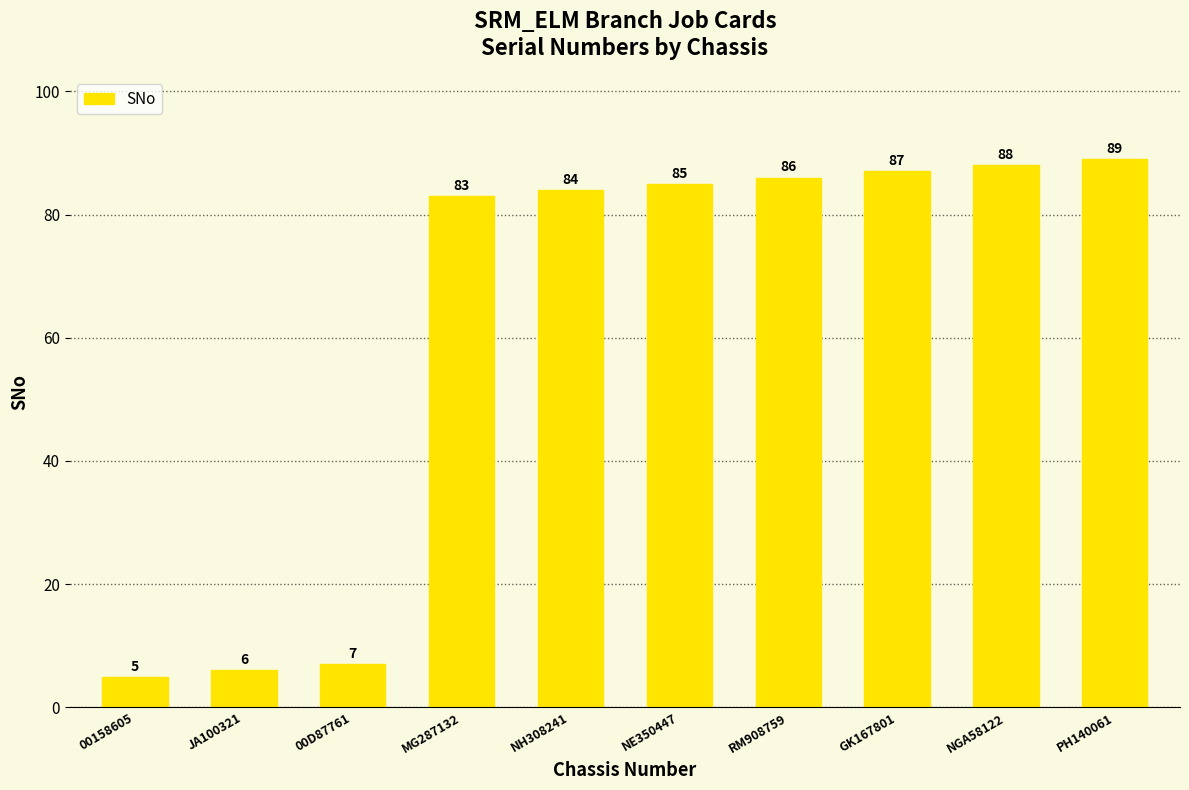

Reading right to left, transcribe all the data shown in this chart.

PH140061=89	NGA58122=88	GK167801=87	RM908759=86	NE350447=85	NH308241=84	MG287132=83	00D87761=7	JA100321=6	00158605=5